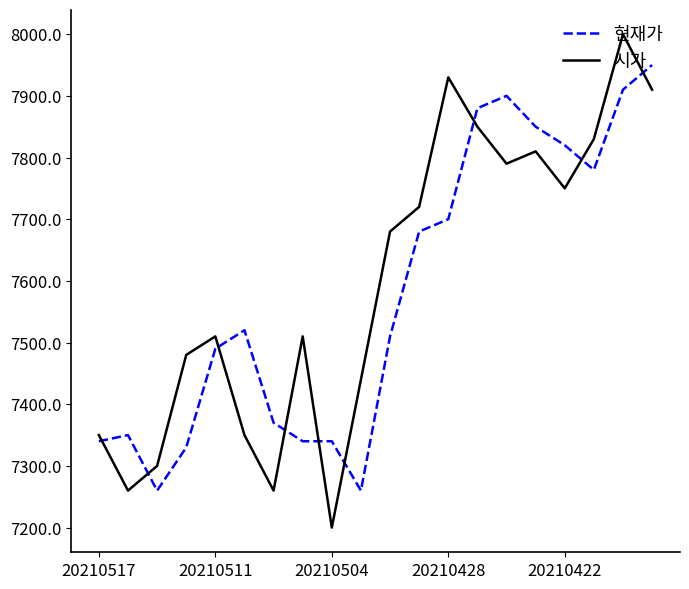

Rank the series by their maximum value, from highest to lowest.

시가, 현재가